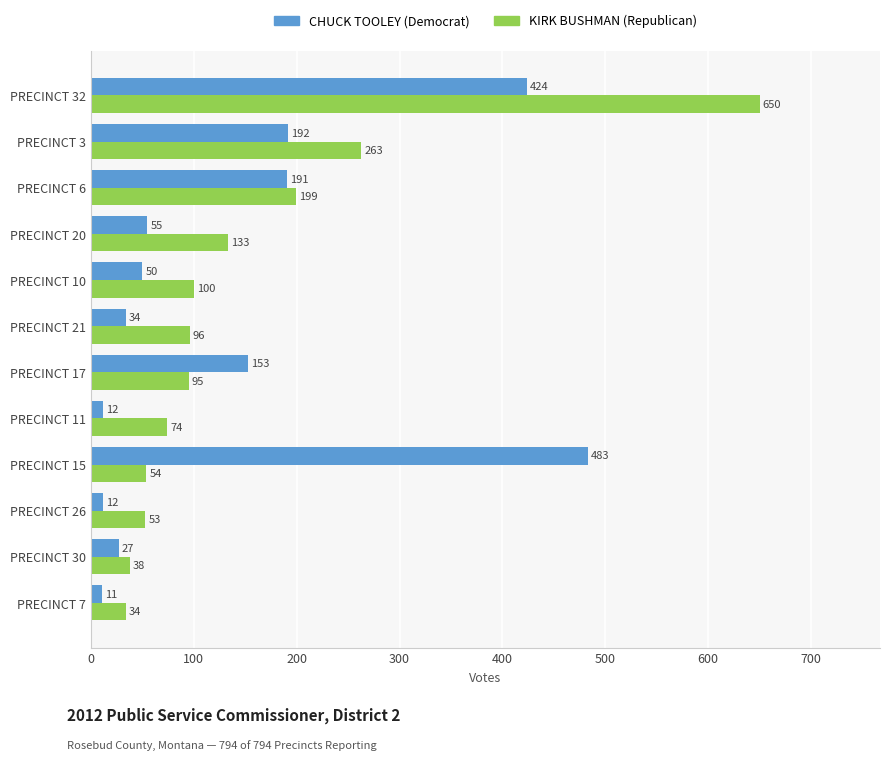

At how many categories does at least one series exceed 439?

2